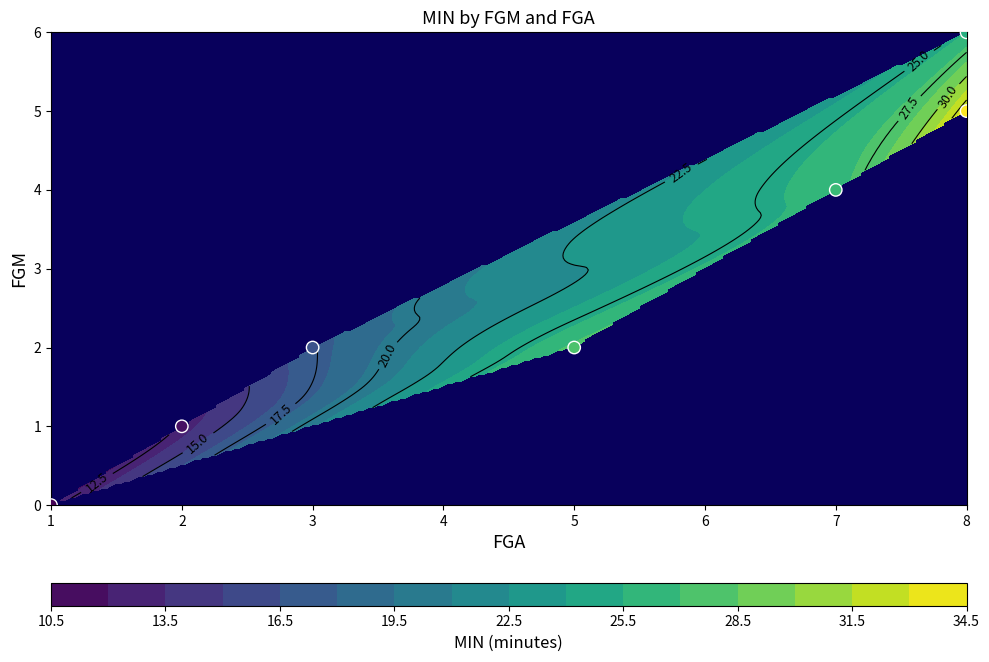

The chart shows a value of 2 at 3. True or false?

True